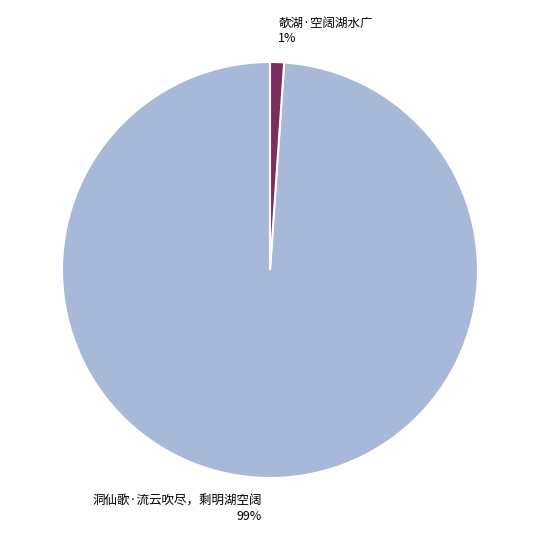

Which has a higher value, 欹湖·空阔湖水广 or 洞仙歌·流云吹尽，剩明湖空阔?

洞仙歌·流云吹尽，剩明湖空阔